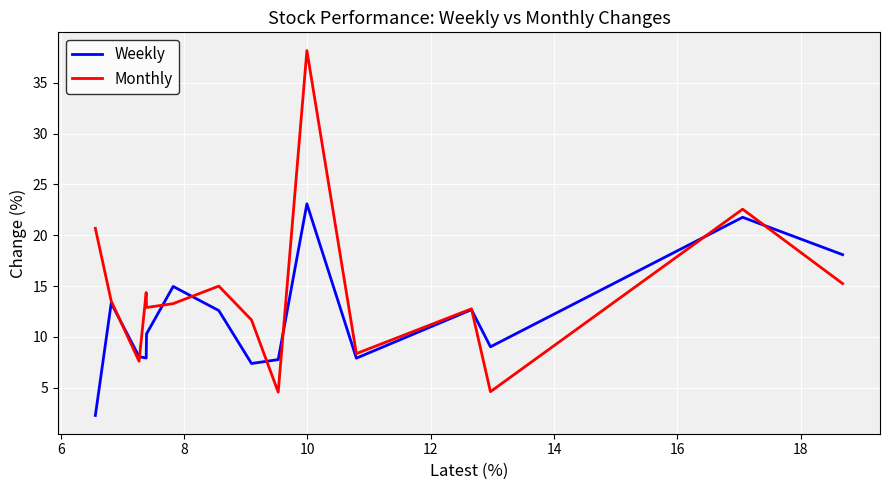

Which series has the widest spread of values?

Monthly